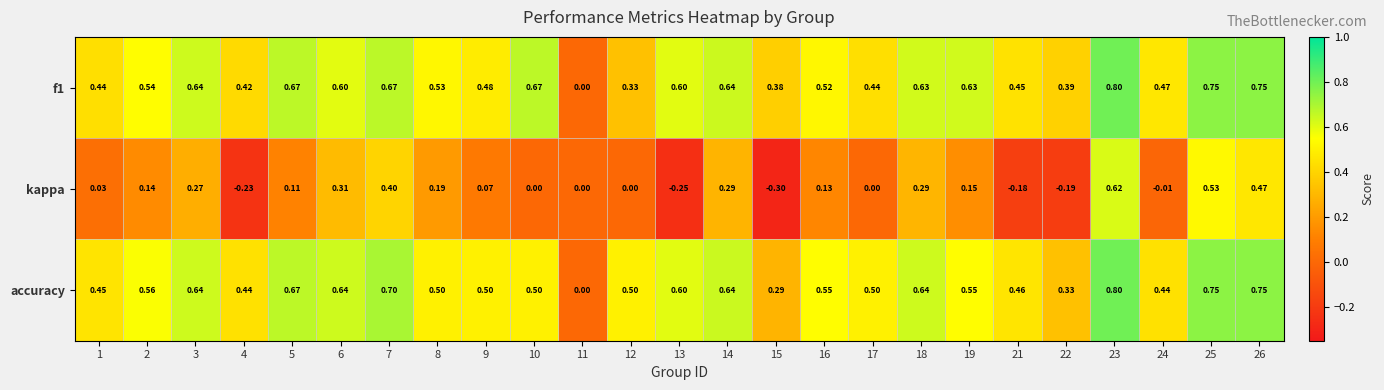

Is the value of accuracy at 4 greater than the value of f1 at 23?

No